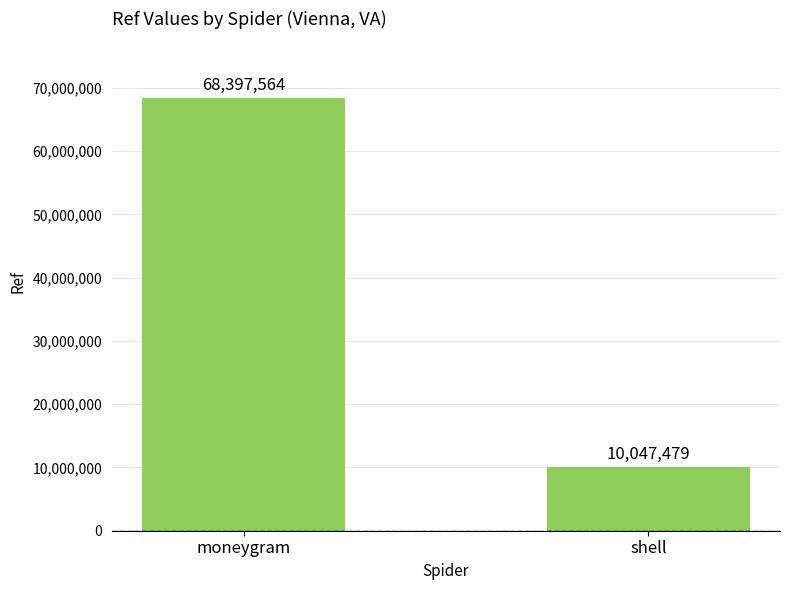

List the labels in order of value, smallest first.

shell, moneygram